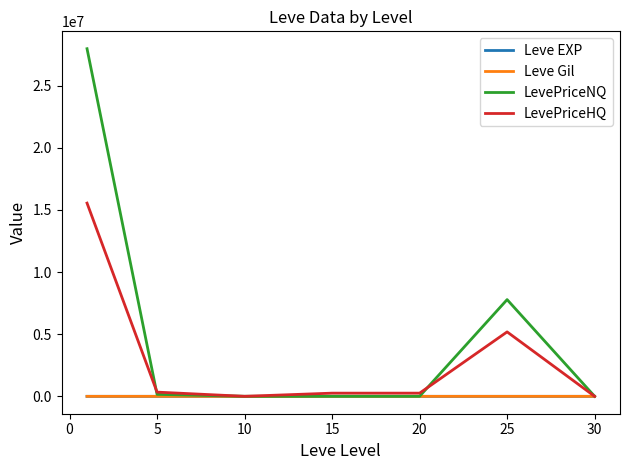

Which series has the largest range (max minus min)?

LevePriceNQ